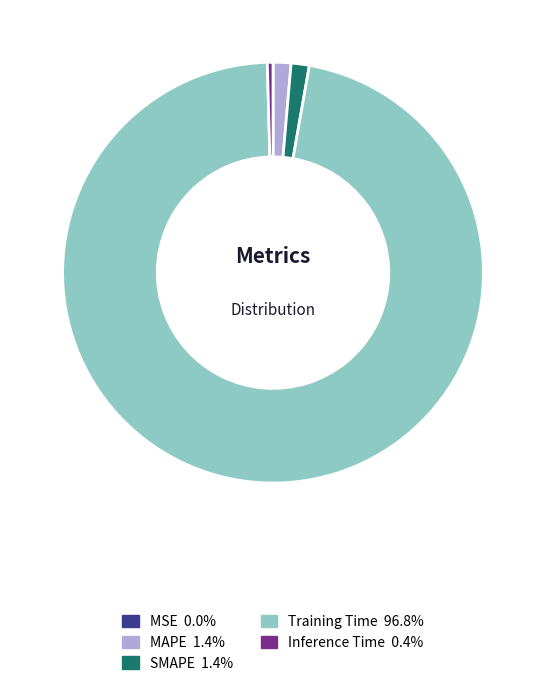

Is SMAPE the majority of the pie?

No